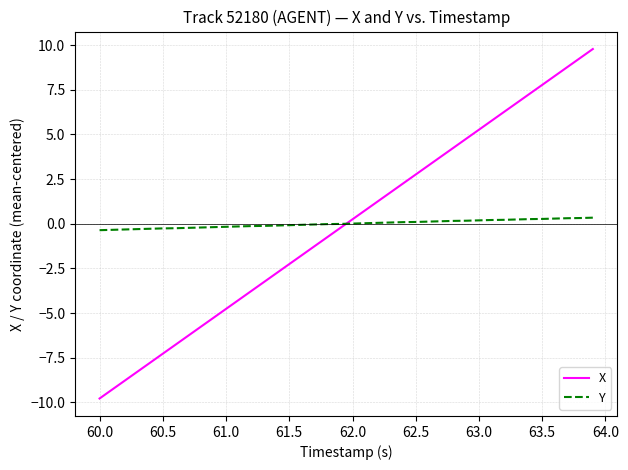

What is the difference between the maximum and minimum values in the Y series?

0.7